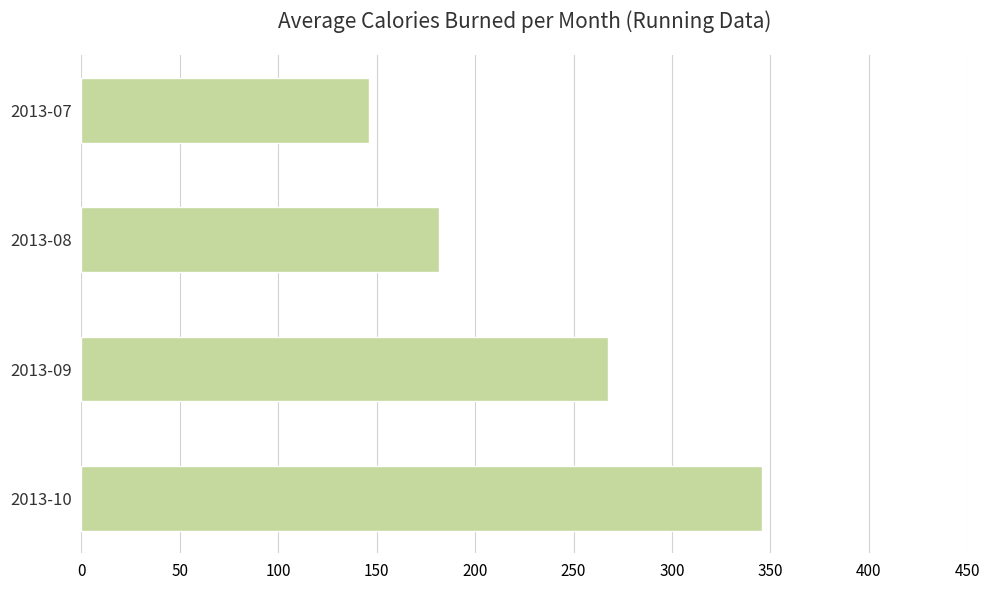

What is the minimum value shown in the chart?

146.1